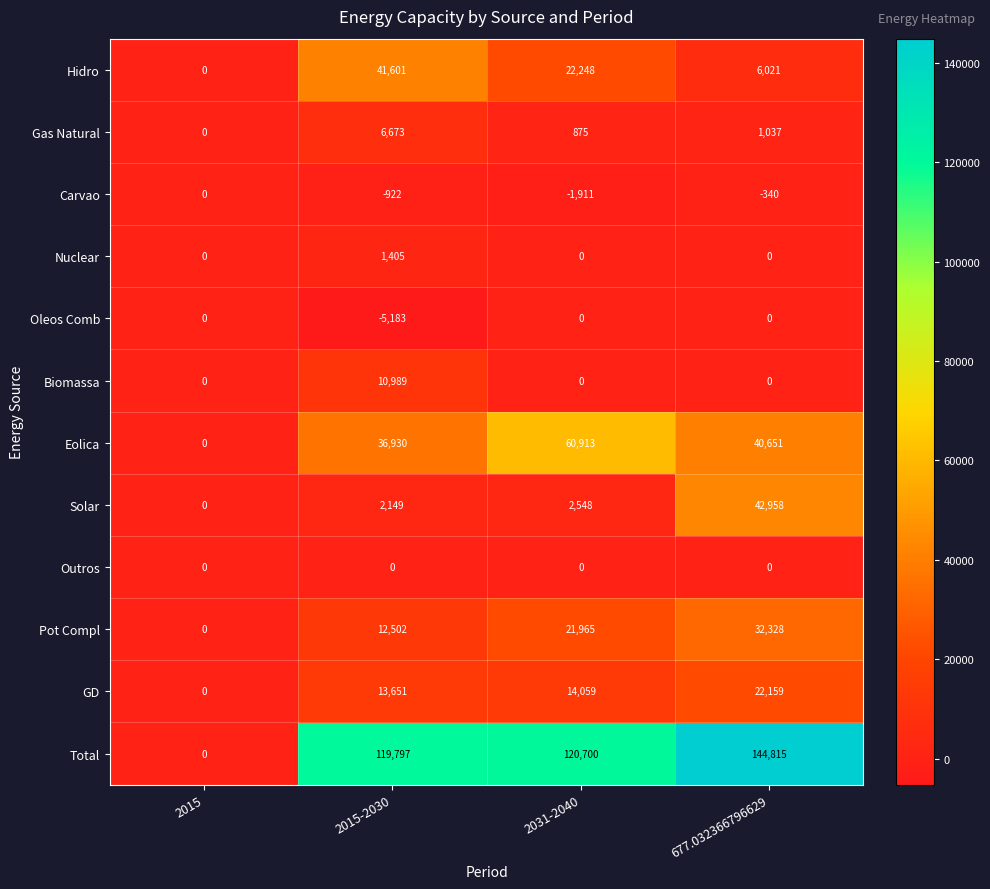

What is the difference between the highest and lowest values at 677.032366796629?

145155